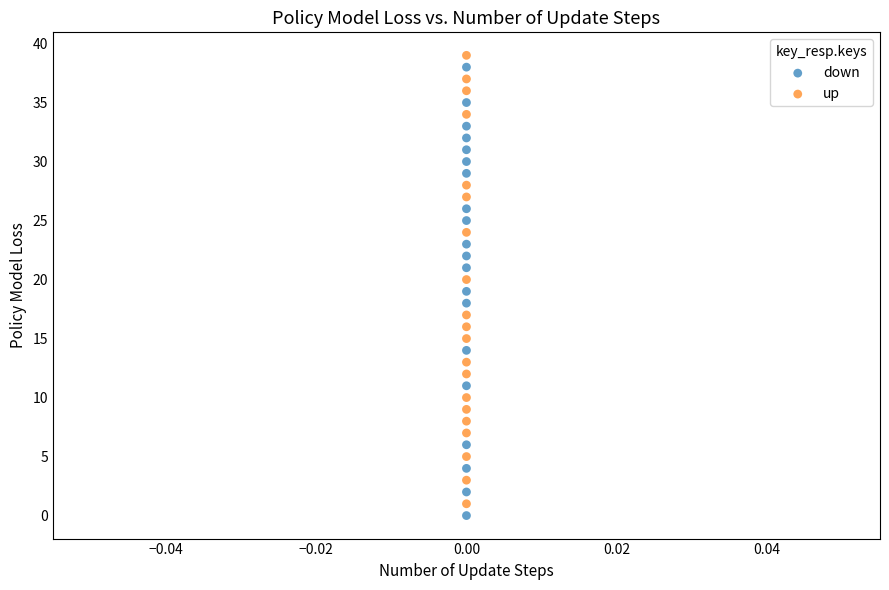

What are all the series names shown in the legend?

down, up